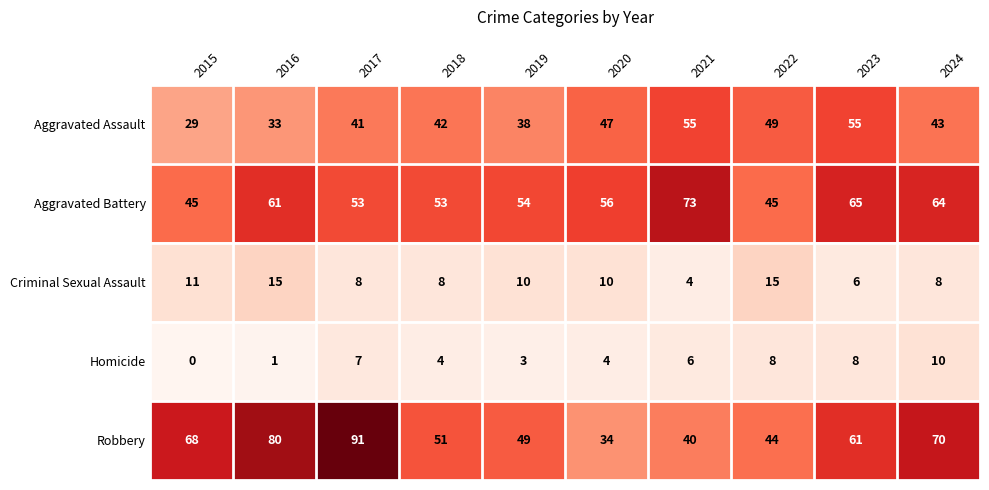

Which series has the largest range (max minus min)?

Robbery